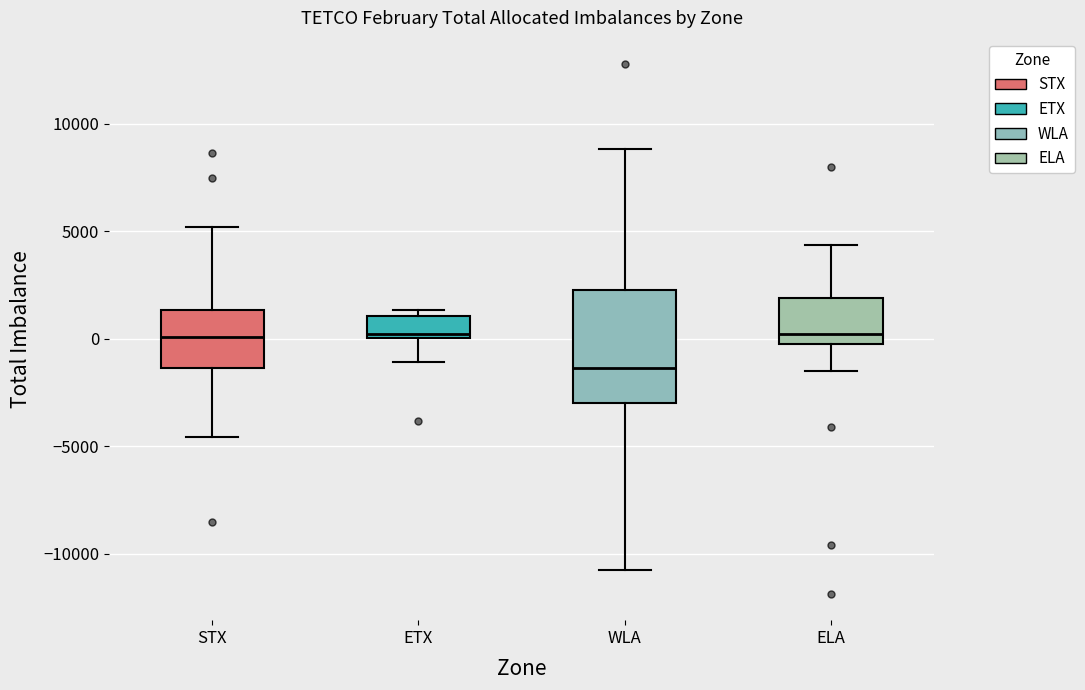

Reading left to right, read every box against the y-axis: the position of its median line, the range the box covers, and the ends of its whiskers. The values are not printed on the chart, so give them approximately, as read against the axis.

STX: median 0, box -1500 to 1500, whiskers -4500 to 5000
ETX: median 0 (just above the box's lower edge), box 0 to 1000, whiskers -1000 to 1500
WLA: median -1500, box -3000 to 2500, whiskers -10500 to 9000
ELA: median 0 (just above the box's lower edge), box 0 to 2000, whiskers -1500 to 4500